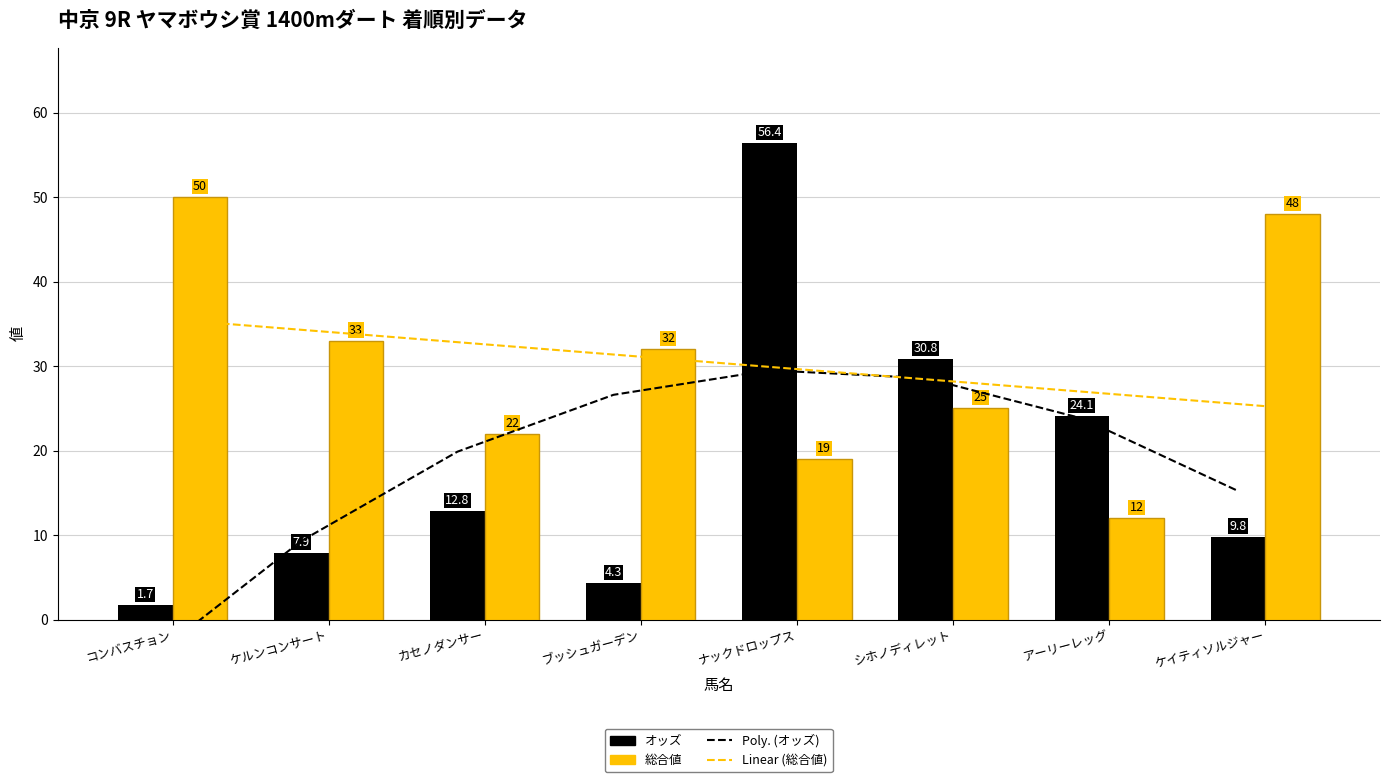

Which series changed the most between アーリーレッグ and ケイティソルジャー?

総合値